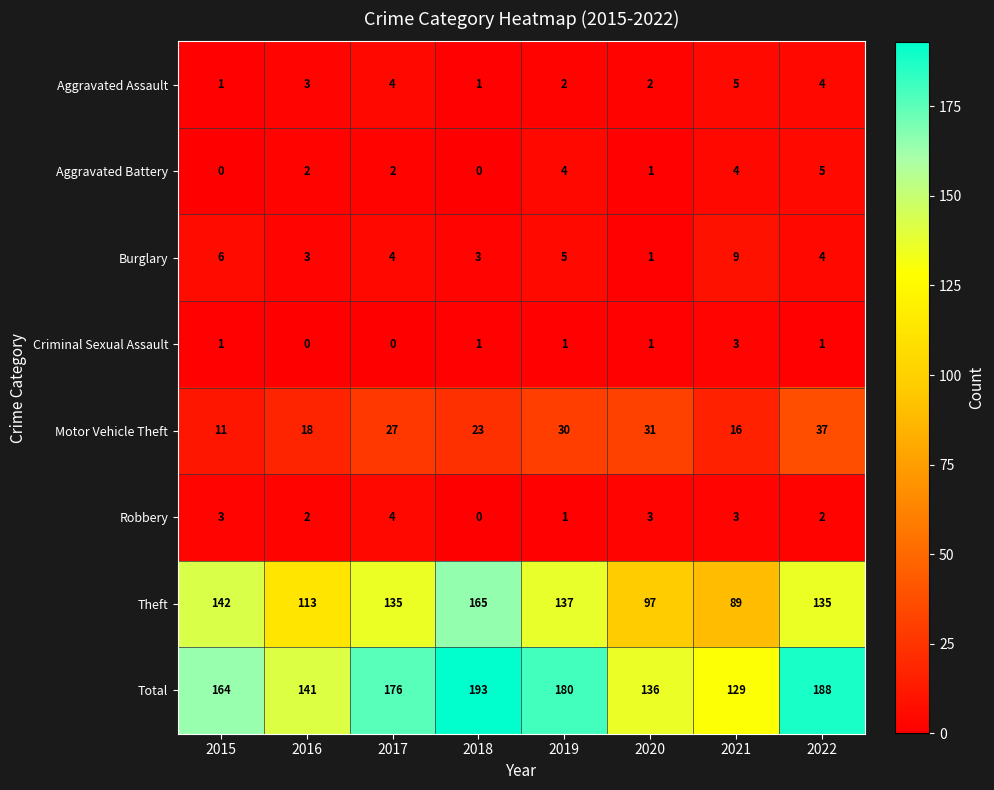

Where is Motor Vehicle Theft nearest to the value 24?

2018